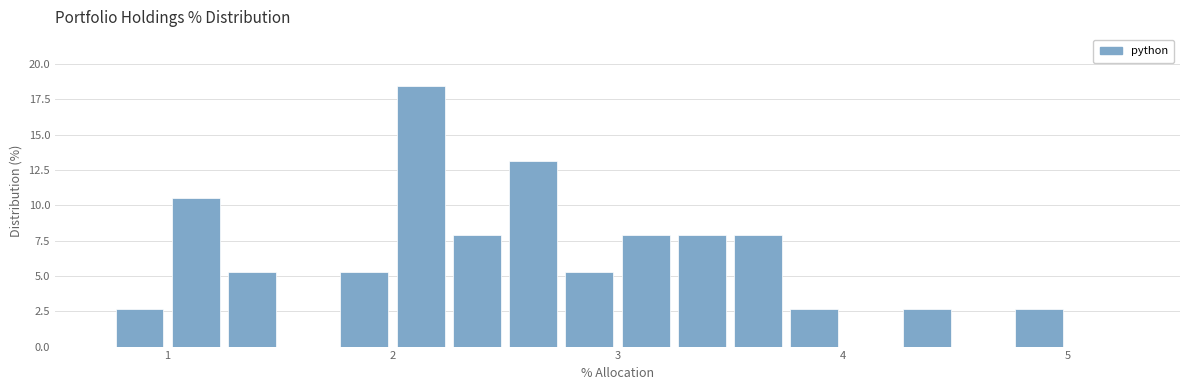

Around what value on the x-axis is the tallest bar? Give the approximate position of its centre, as read against the axis.

2.1